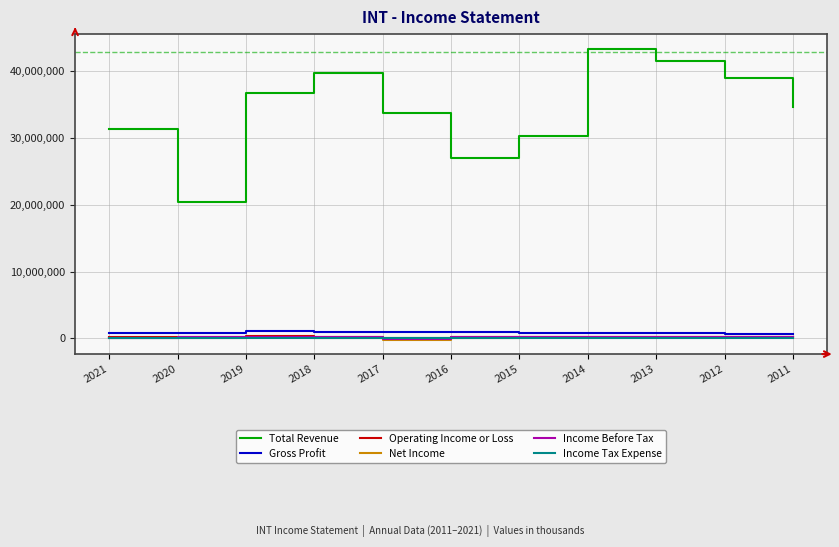

Which series has the largest range (max minus min)?

Total Revenue